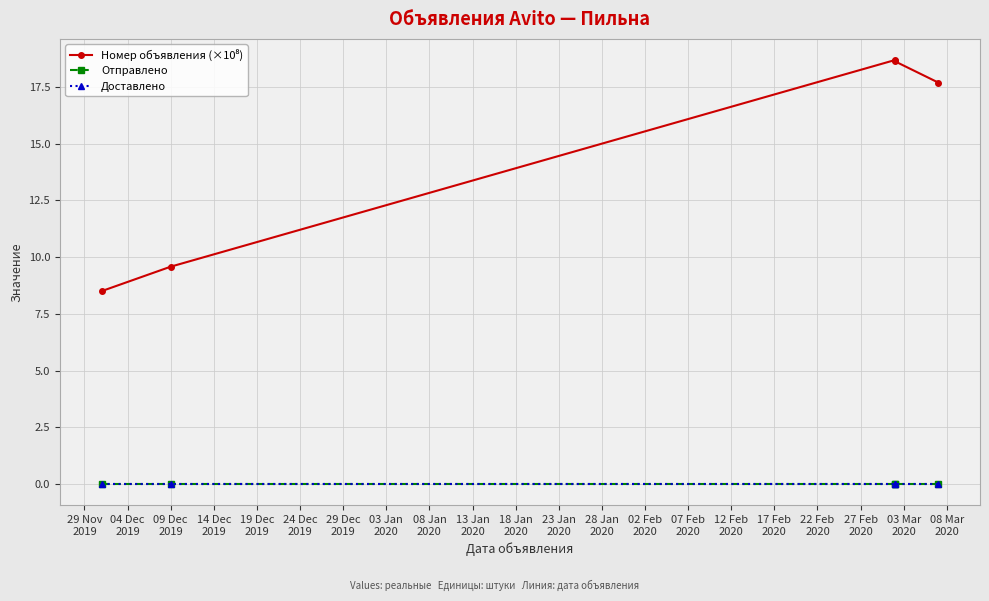

Is this an area chart (filled region under the line)?

No